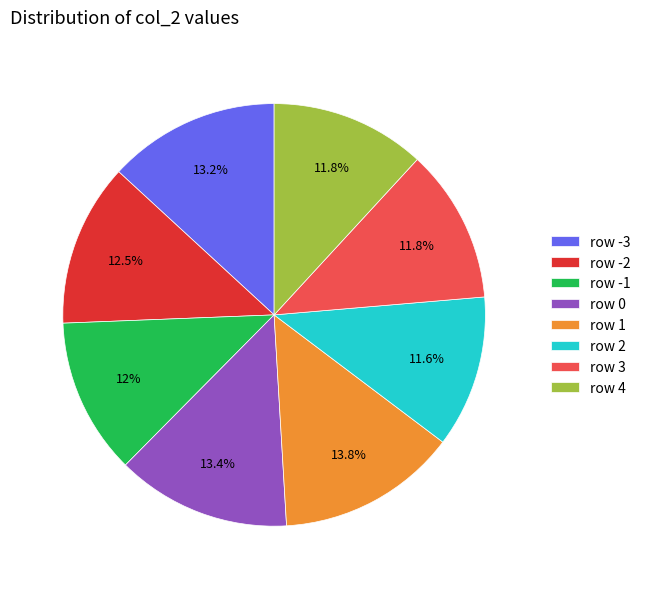

Is row 3 the majority of the pie?

No